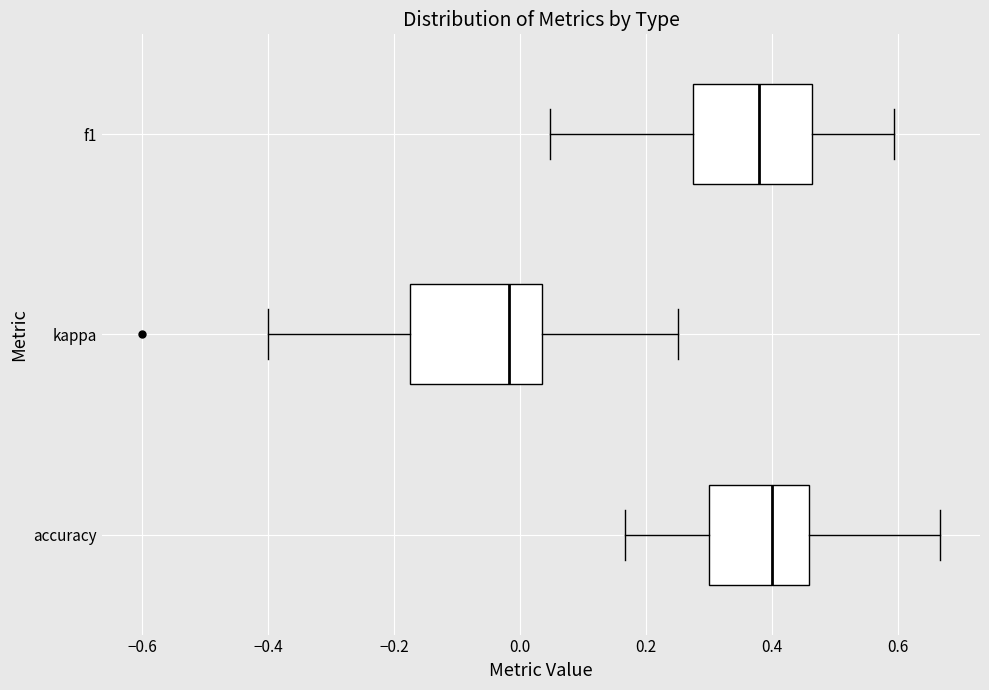

Reading bottom to top, transcribe this box plot: for each box, give where its median line is, the range the box spans, and where its two whiskers end, as read against the x-axis. The values are not printed on the chart, so give them approximately, as read against the axis.

accuracy: median 0.40, box 0.30 to 0.46, whiskers 0.16 to 0.66
kappa: median -0.02, box -0.18 to 0.04, whiskers -0.40 to 0.26
f1: median 0.38, box 0.28 to 0.46, whiskers 0.04 to 0.60